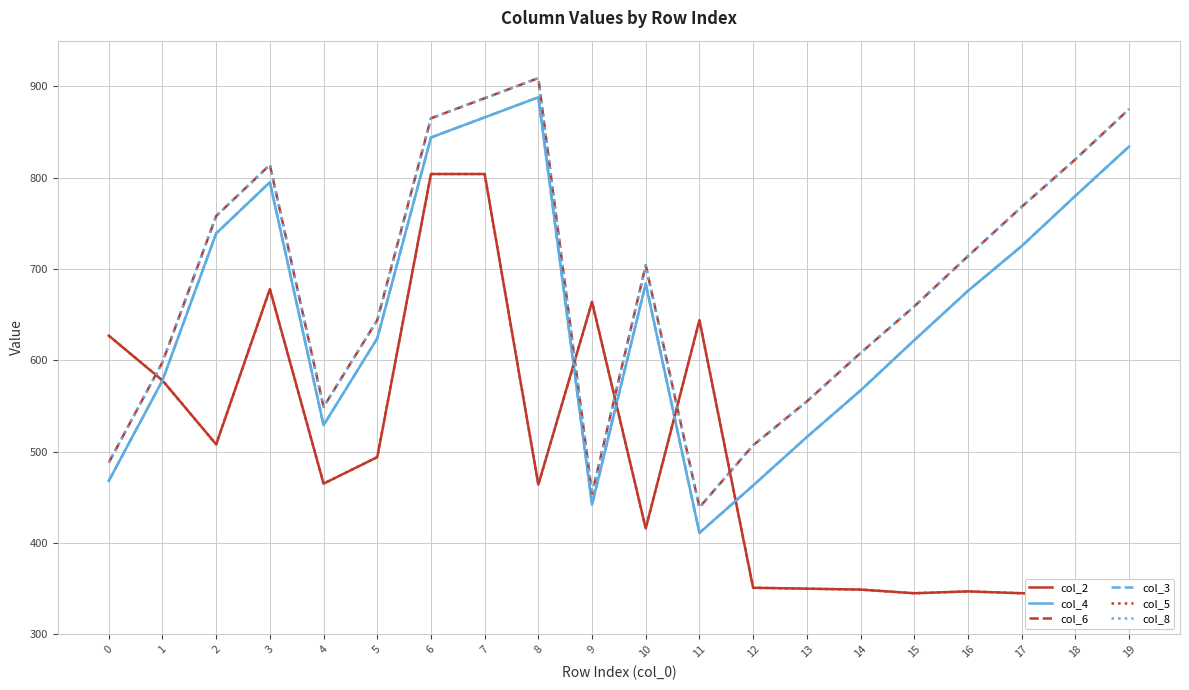

At how many categories does at least one series exceed 604?

16